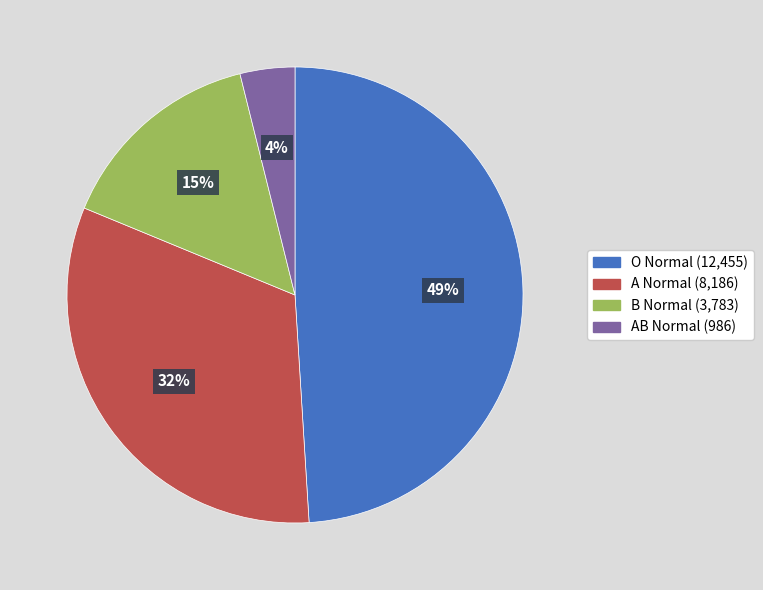

Does any single category account for the majority?

No